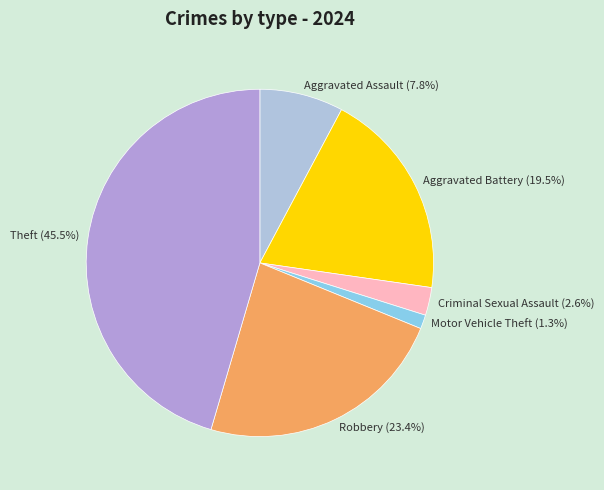

Which has a higher value, Motor Vehicle Theft (1.3%) or Aggravated Assault (7.8%)?

Aggravated Assault (7.8%)